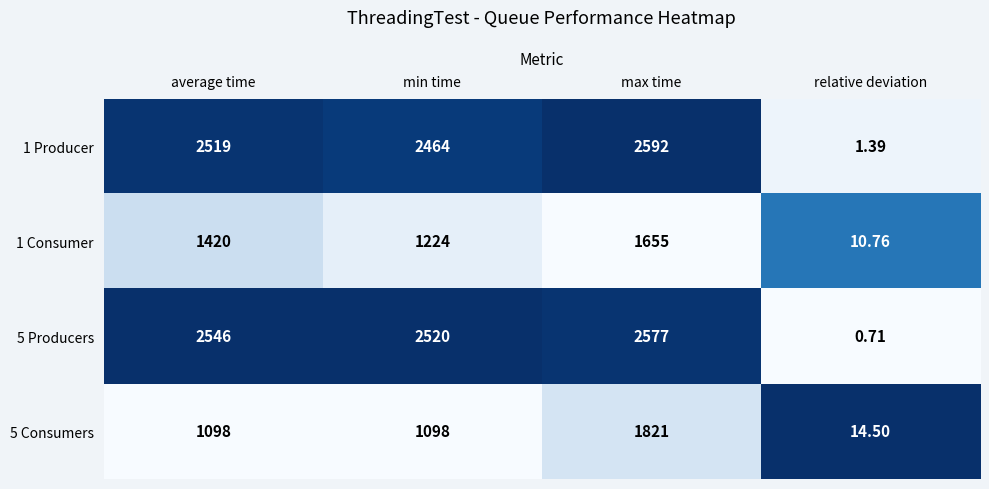

List the series in order of their peak value, highest first.

1 Producer, 5 Producers, 5 Consumers, 1 Consumer